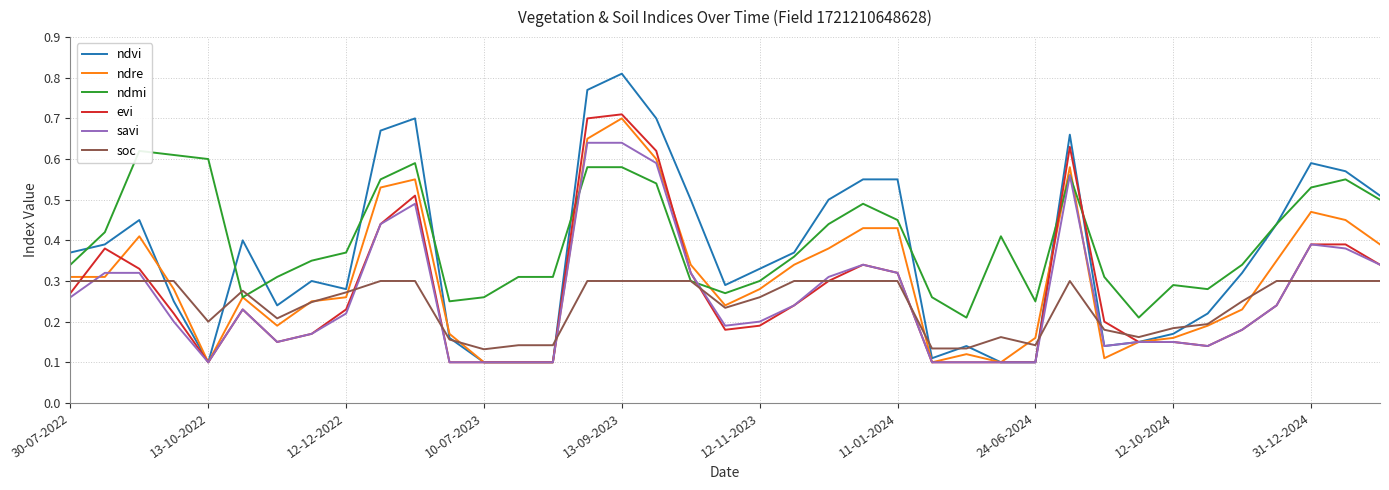

How many ndmi values are between 0 and 1?

39